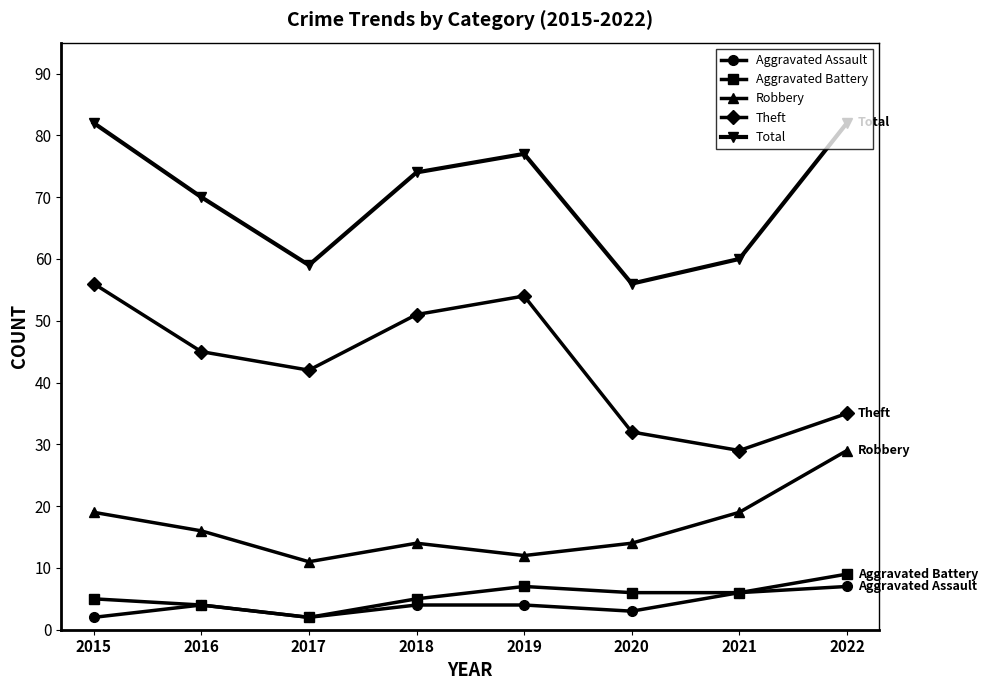

True or false: Total and Robbery intersect in this chart.

False